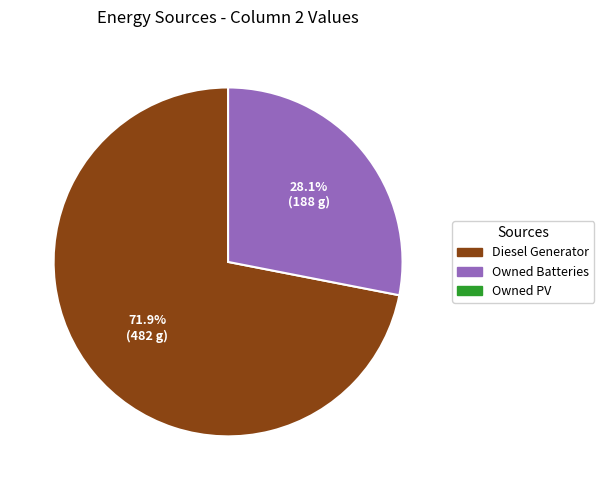

Is there a majority slice in this chart?

Yes